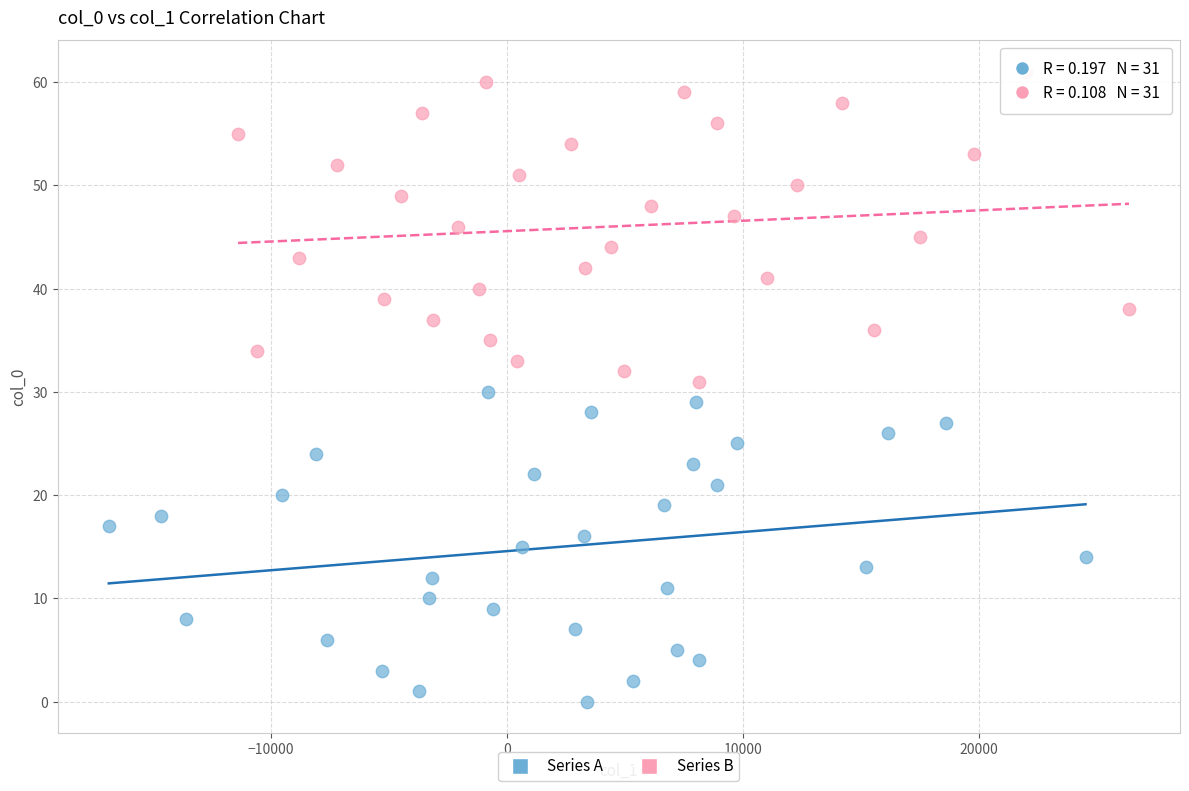

Which series reaches the maximum Y coordinate?

Series B